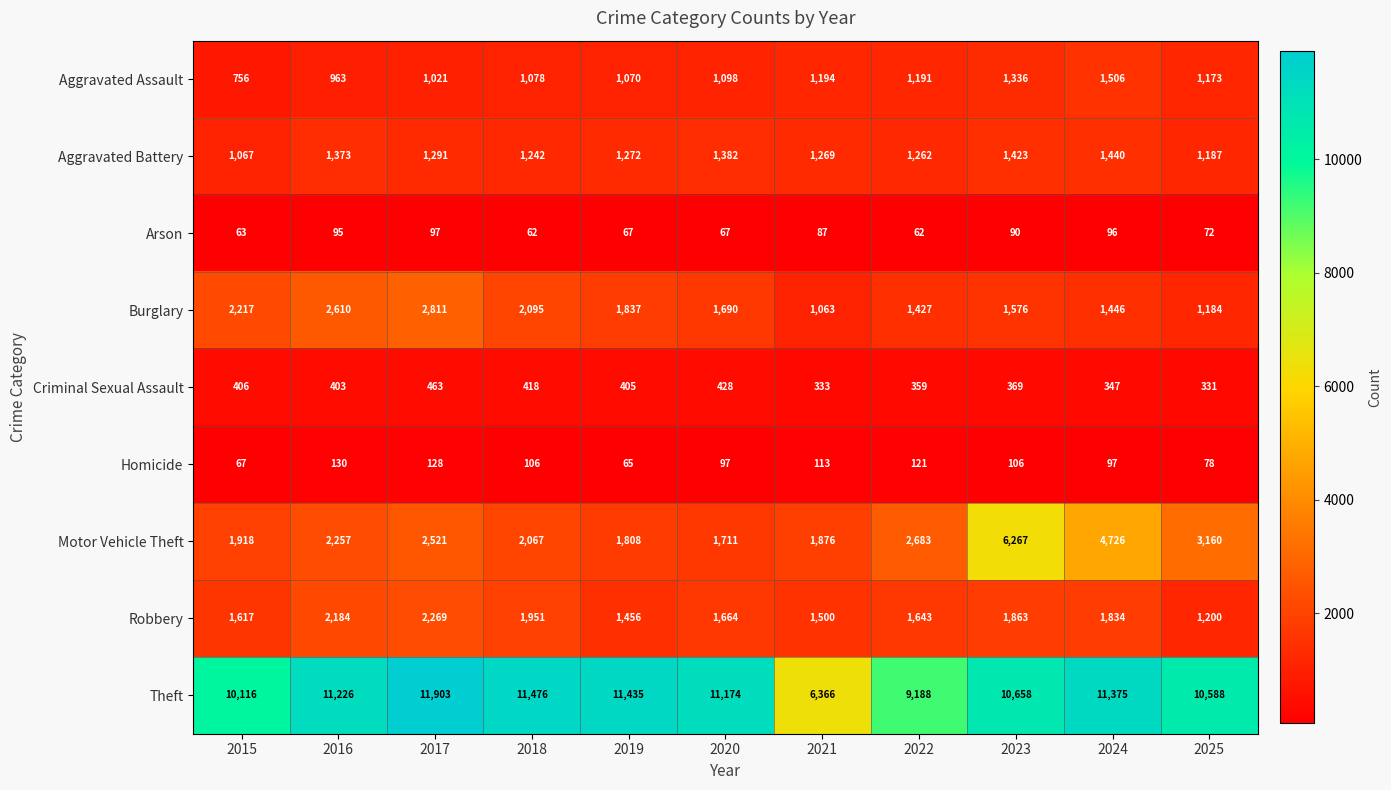

What is the total value across all series at 2022?

17936